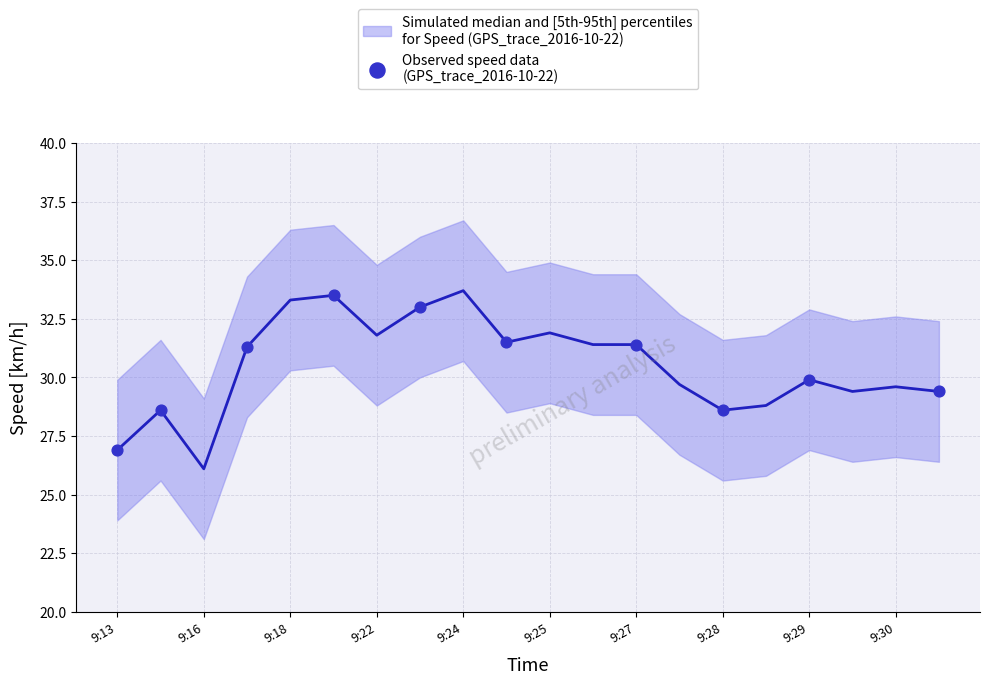

At how many categories does at least one series exceed 25?

20